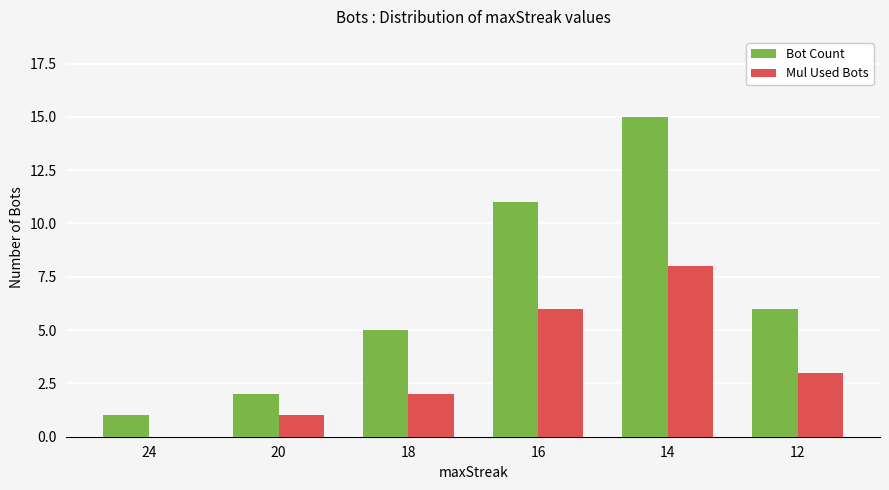

Which series has the largest total across all categories?

Bot Count